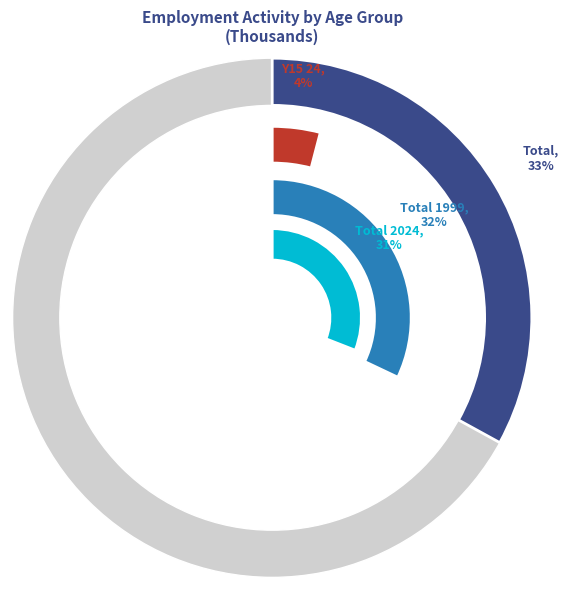

Does any single category account for the majority?

No